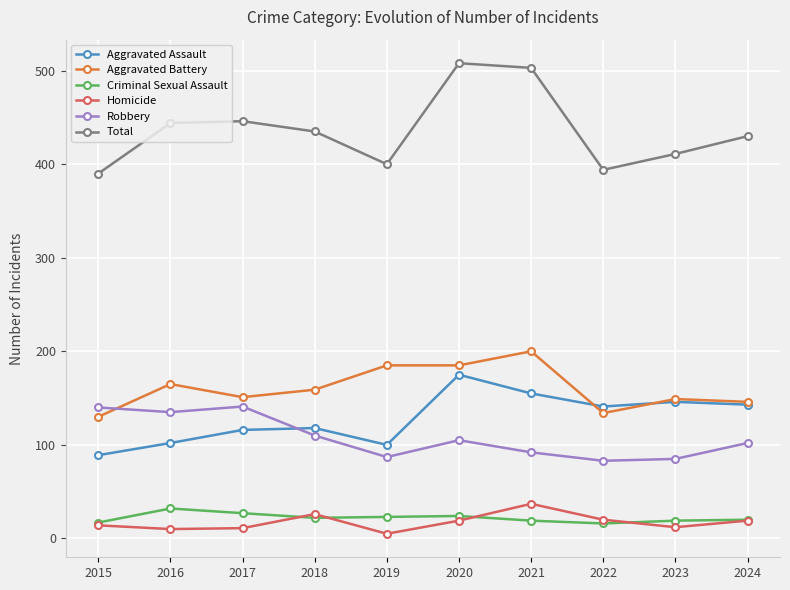

What is the average value of the Homicide series?

17